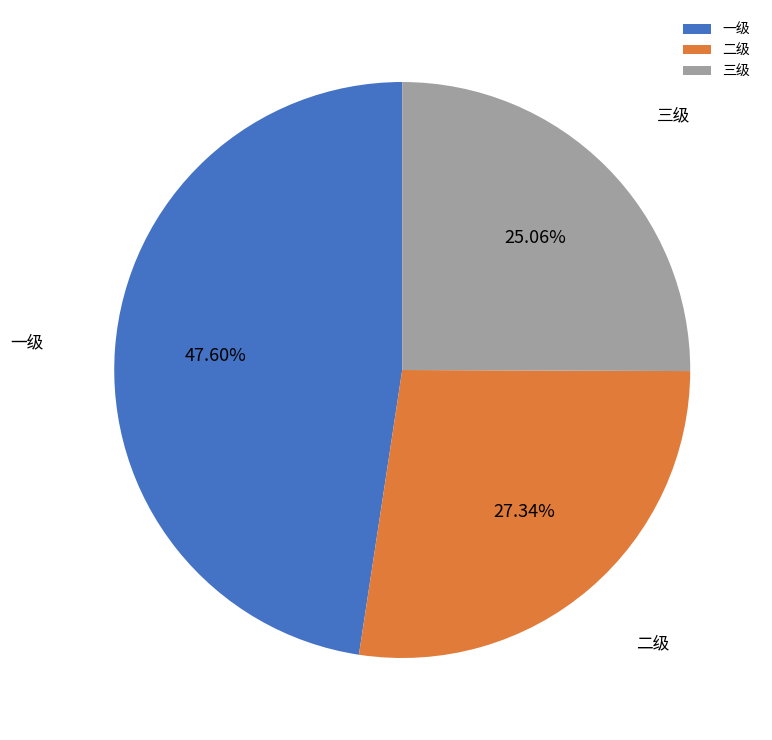

How many slices are in this pie chart?

3